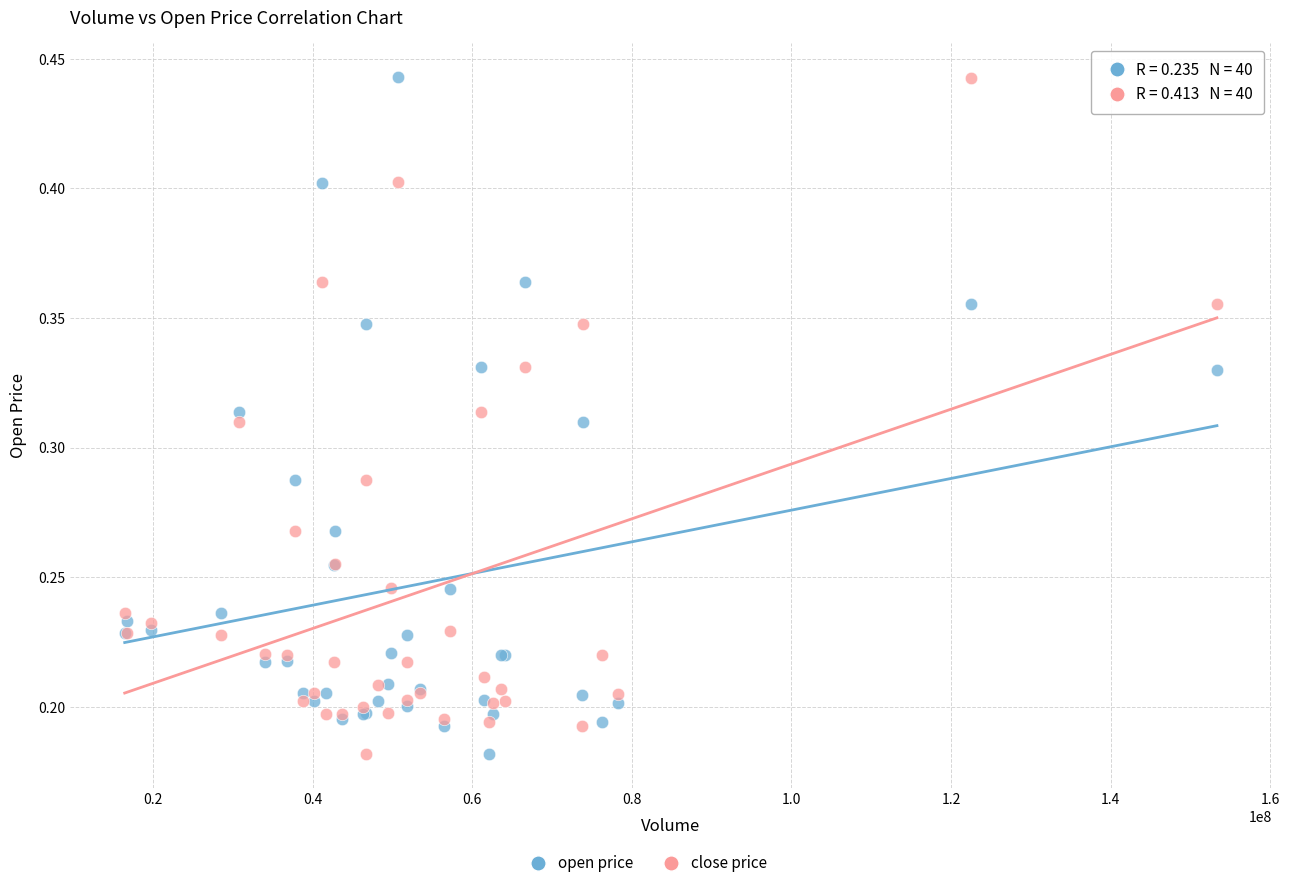

What is the X range (max minus min) for the scatter plot?

136908365.7